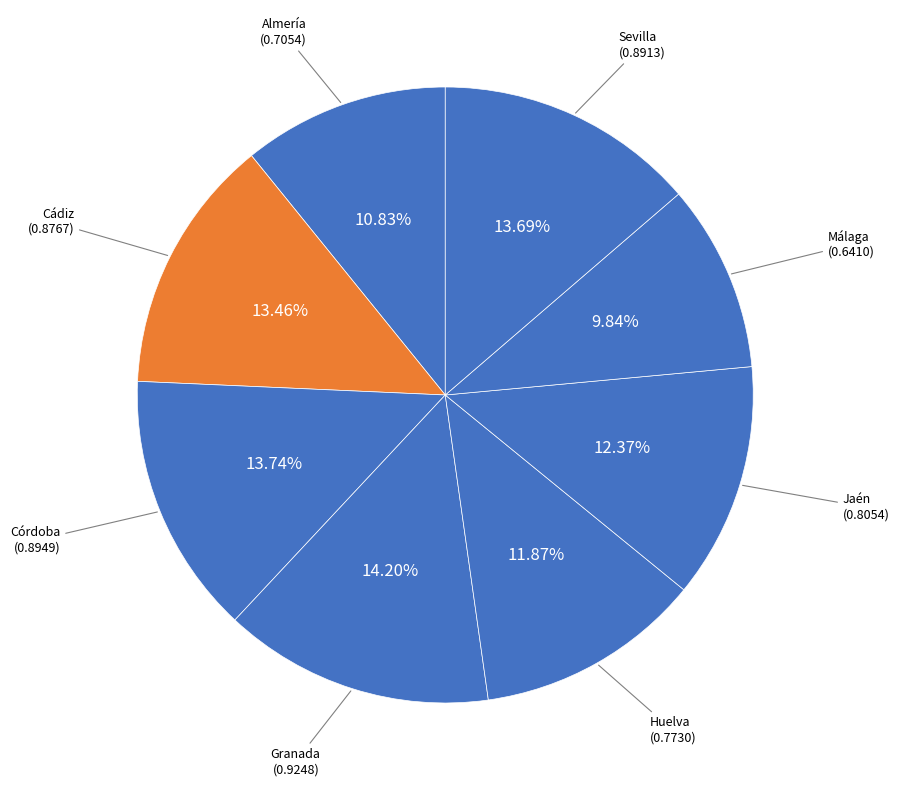

Do Huelva and Almería together represent more than half of the pie?

No